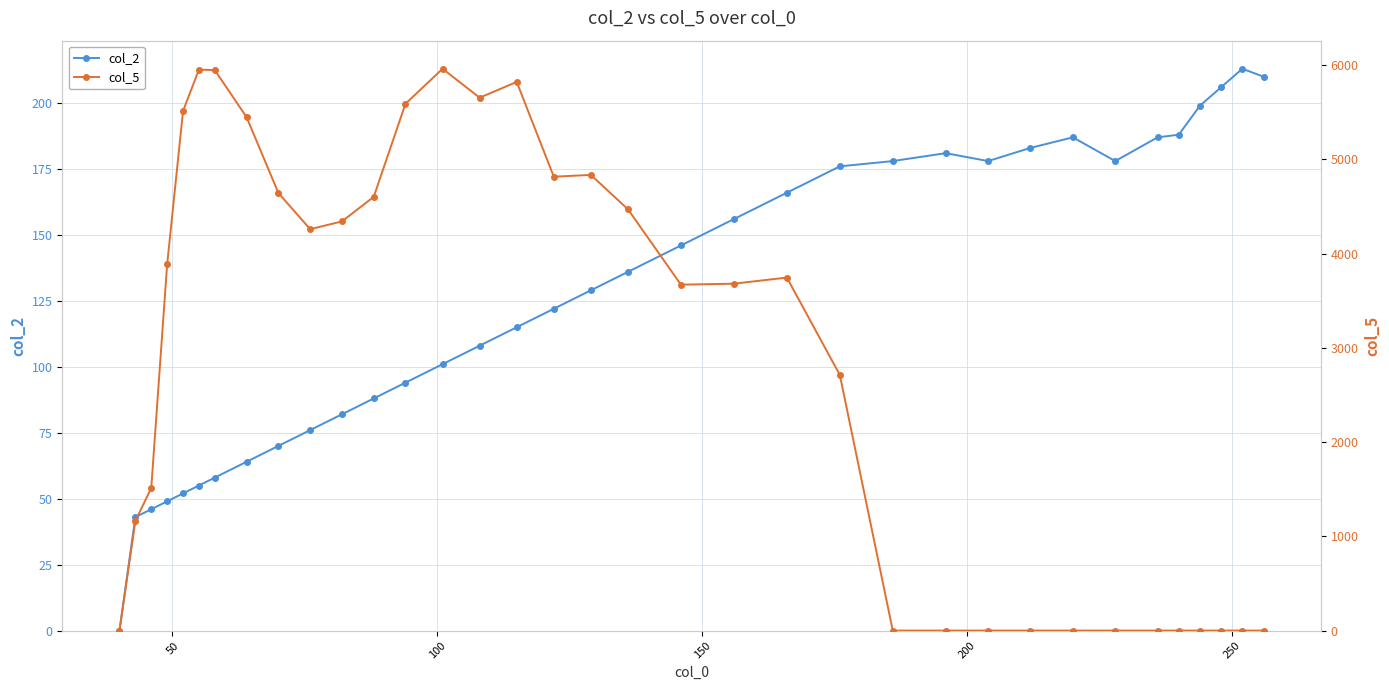

What is the average value of the col_5 series?

2805.9